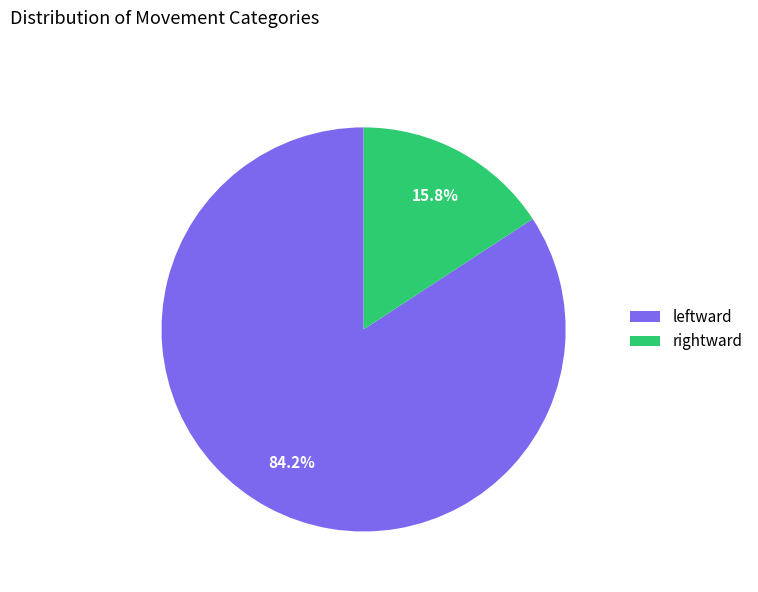

Which slice represents more than half of the pie?

leftward